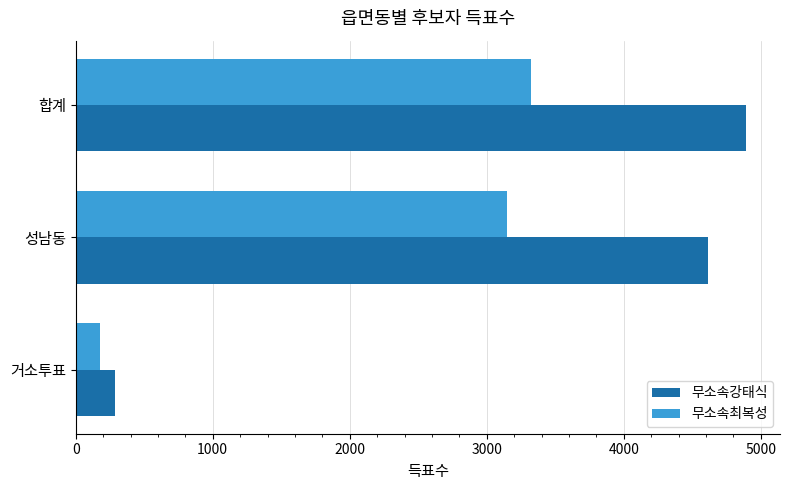

Is it true that 무소속최복성 equals 175 at 거소투표?

True